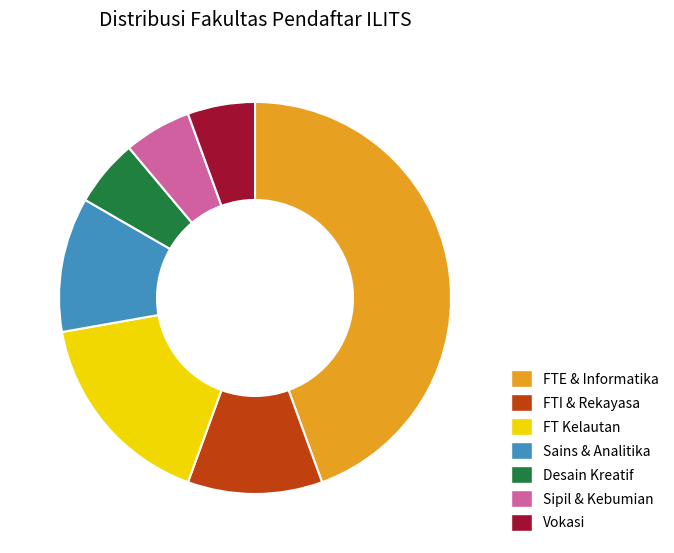

The FTI & Rekayasa slice represents 11% of the pie. True or false?

True